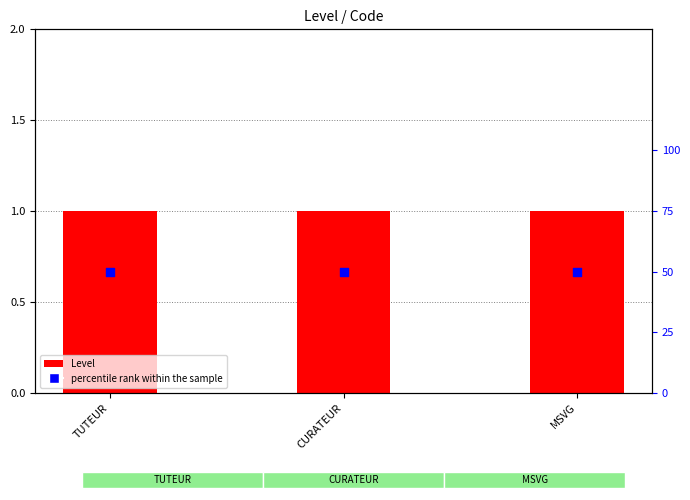

Which series contains the lowest Y value?

Level